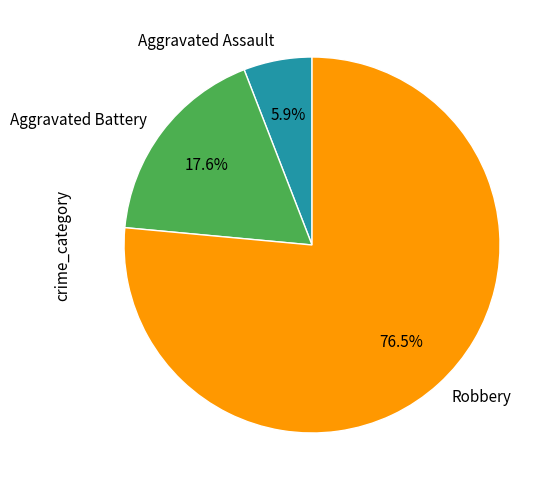

Rank the categories by value from lowest to highest.

Aggravated Assault, Aggravated Battery, Robbery